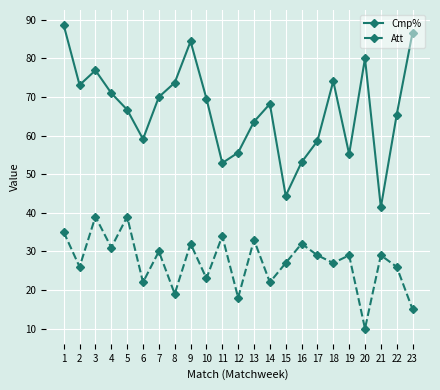

What is the highest value of the Att series?

39.0